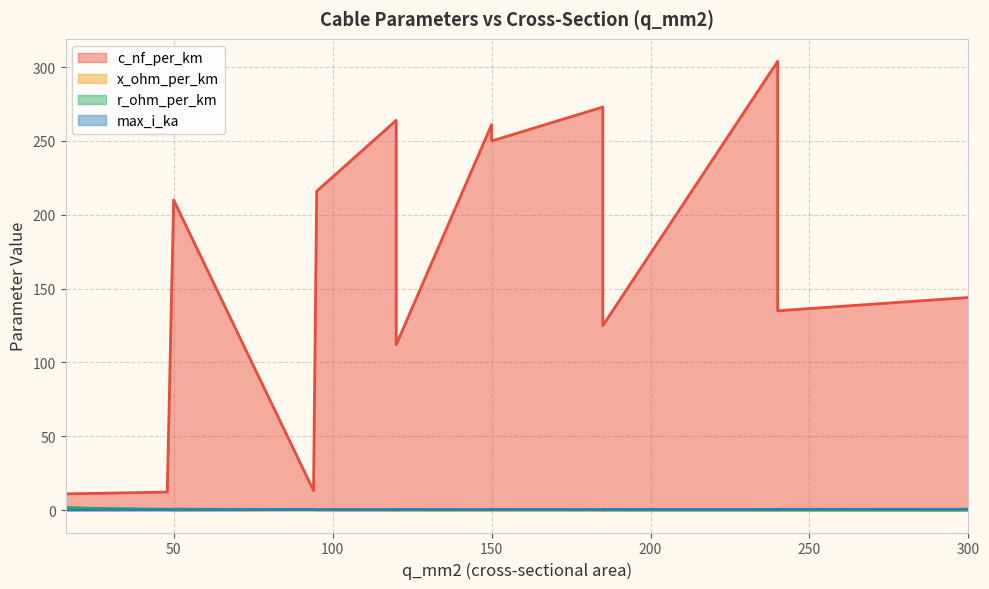

Count the number of data series in this chart.

4